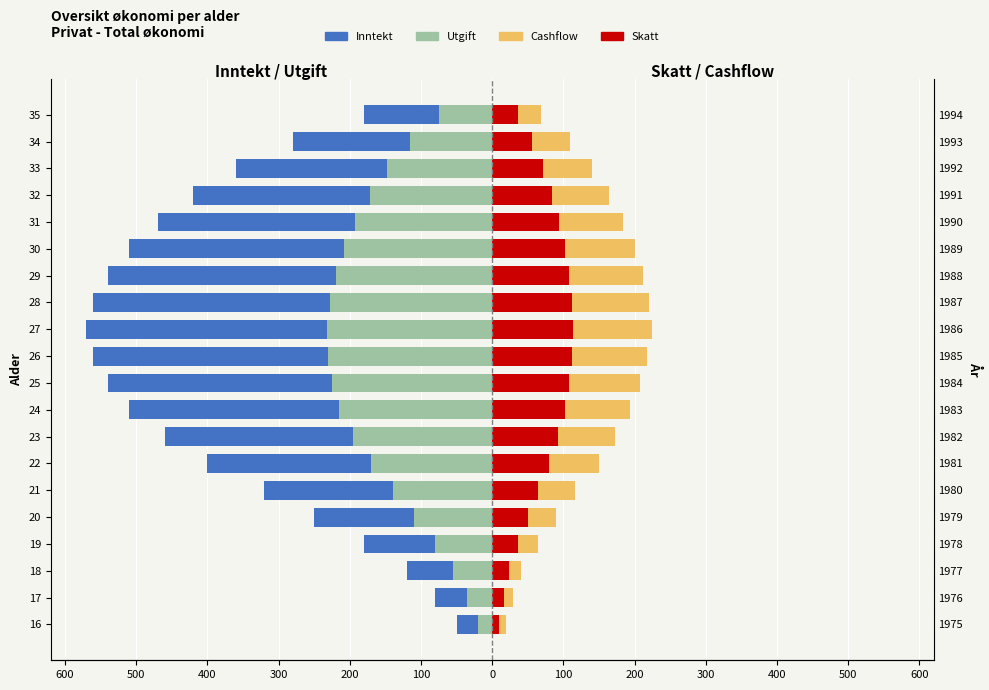

Reading left to right, what are all the values shown in this chart?

Inntekt: -50	-80	-120	-180	-250	-320	-400	-460	-510	-540	-560	-570	-560	-540	-510	-470	-420	-360	-280	-180
Utgift: -20	-35	-55	-80	-110	-140	-170	-195	-215	-225	-230	-232	-228	-220	-208	-192	-172	-148	-115	-75
Cashflow: 20	29	41	64	90	116	150	173	193	207	218	224	220	212	200	184	164	140	109	69
Skatt: 10	16	24	36	50	64	80	92	102	108	112	114	112	108	102	94	84	72	56	36